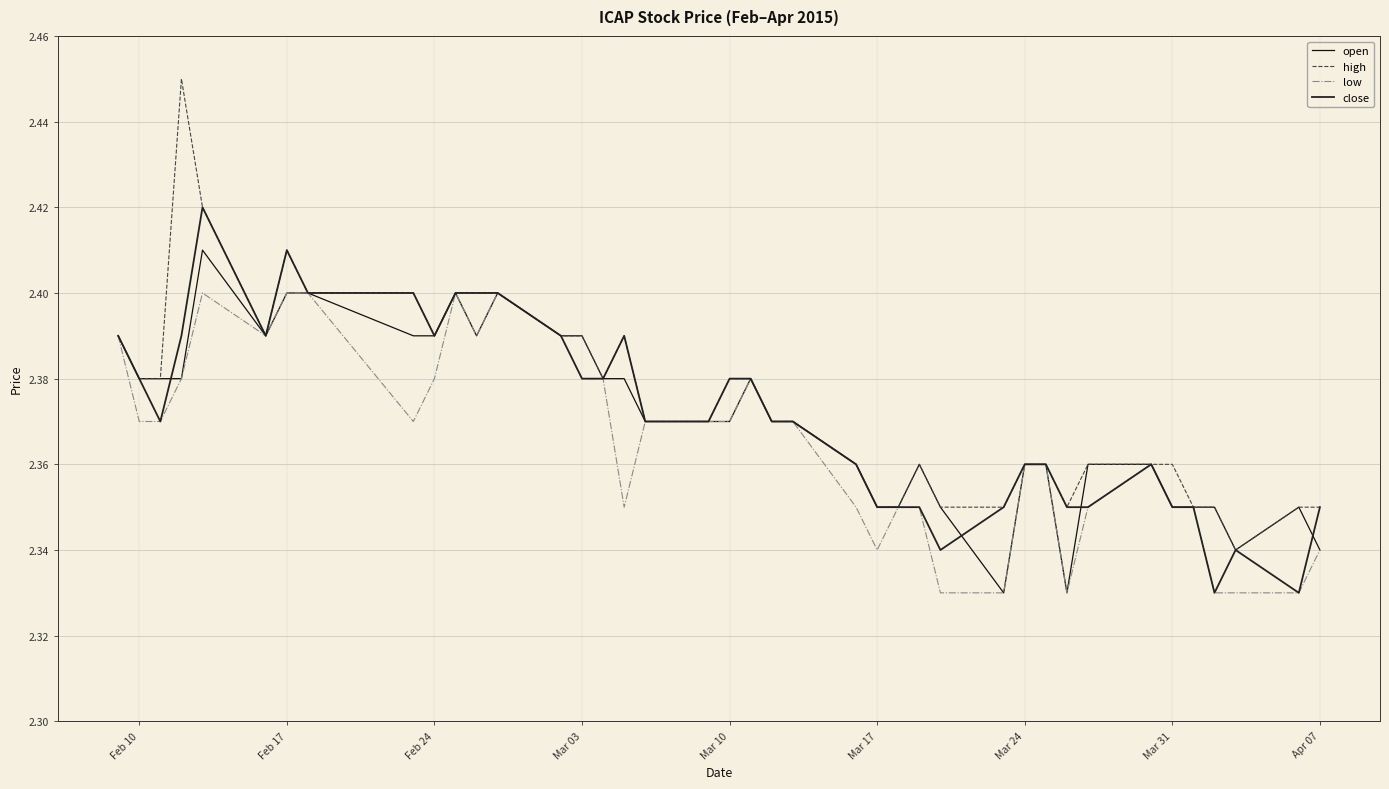

What is the maximum value shown in the chart?

2.5